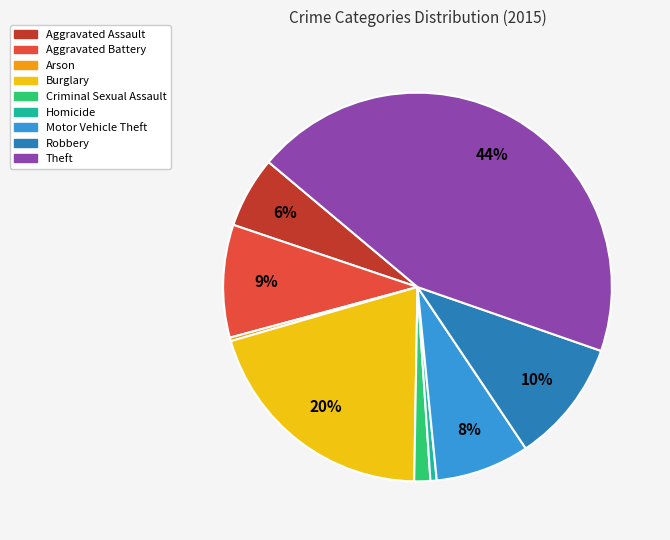

How many slices are in this pie chart?

9